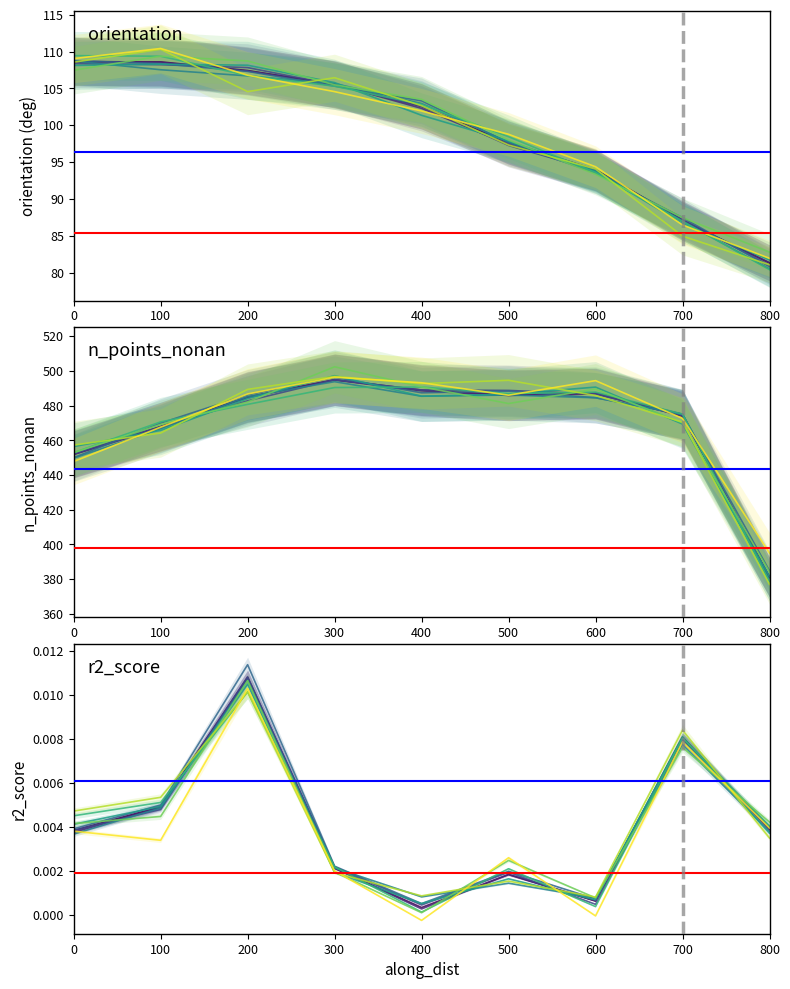

In n_points_nonan, how many points are higher than both neighbors (excluding endpoints)?

2